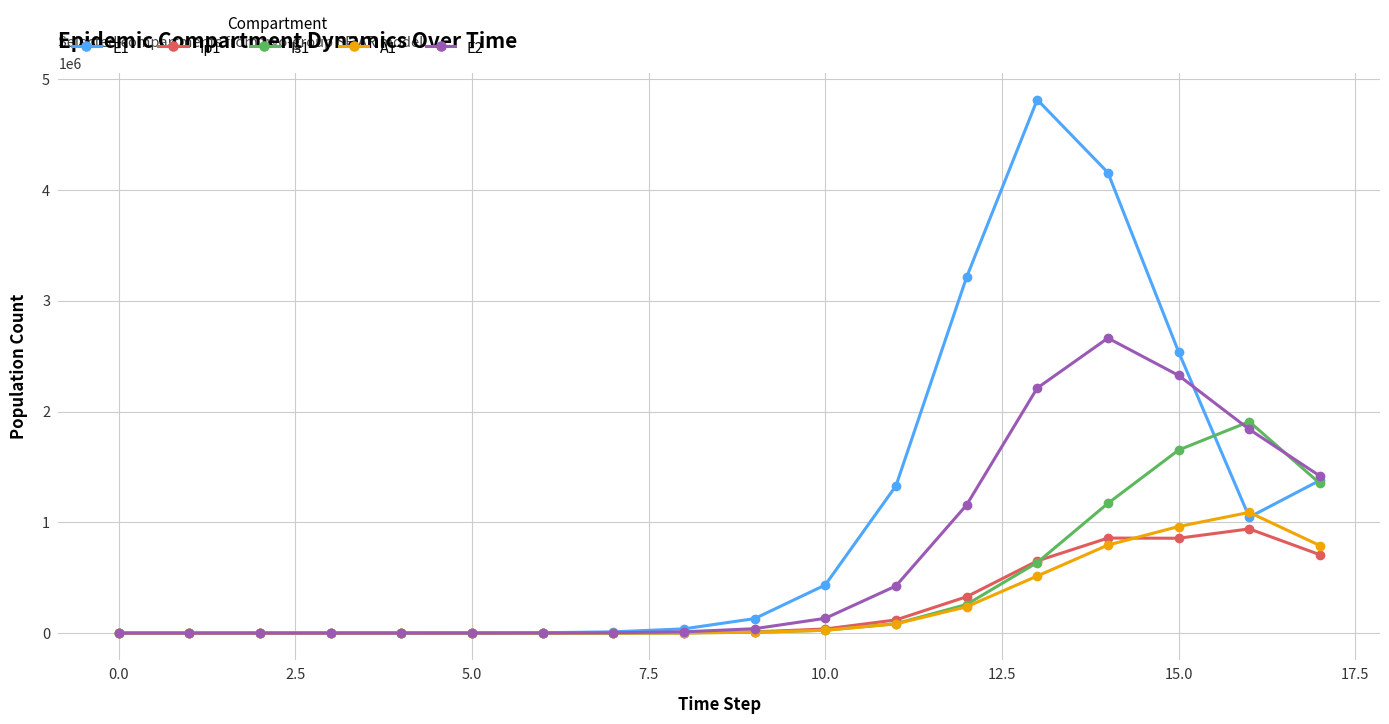

Which series has the largest total across all categories?

E1